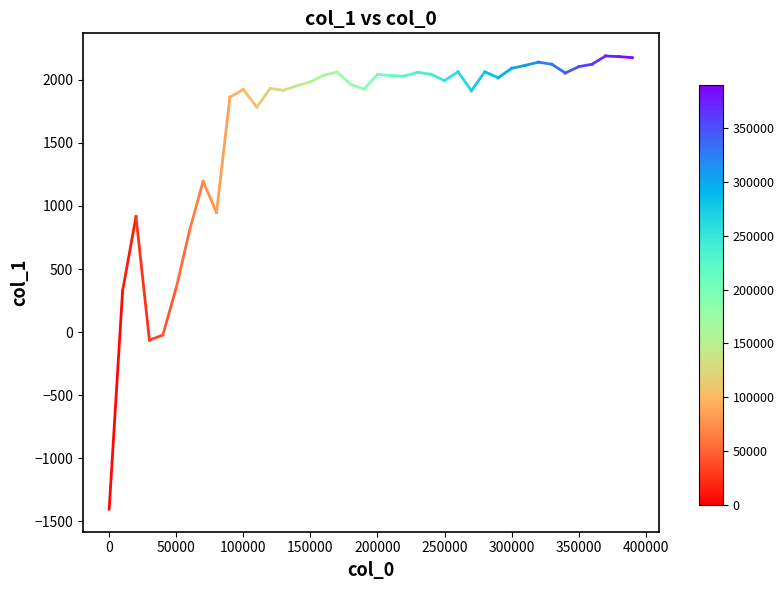

What is the maximum value shown in the chart?

2189.5